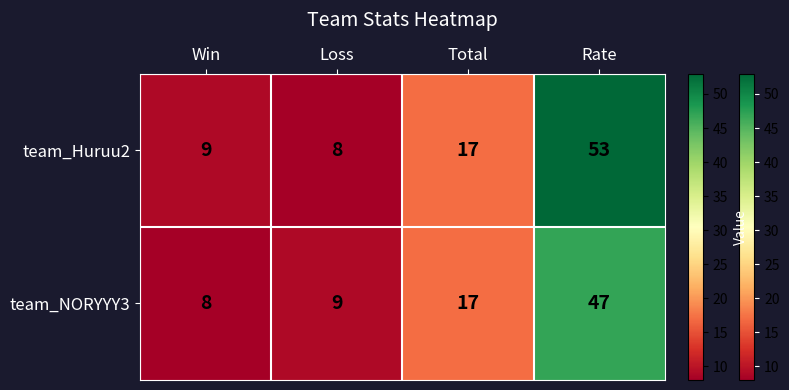

Where is team_NORYYY3 nearest to the value 27?

Total